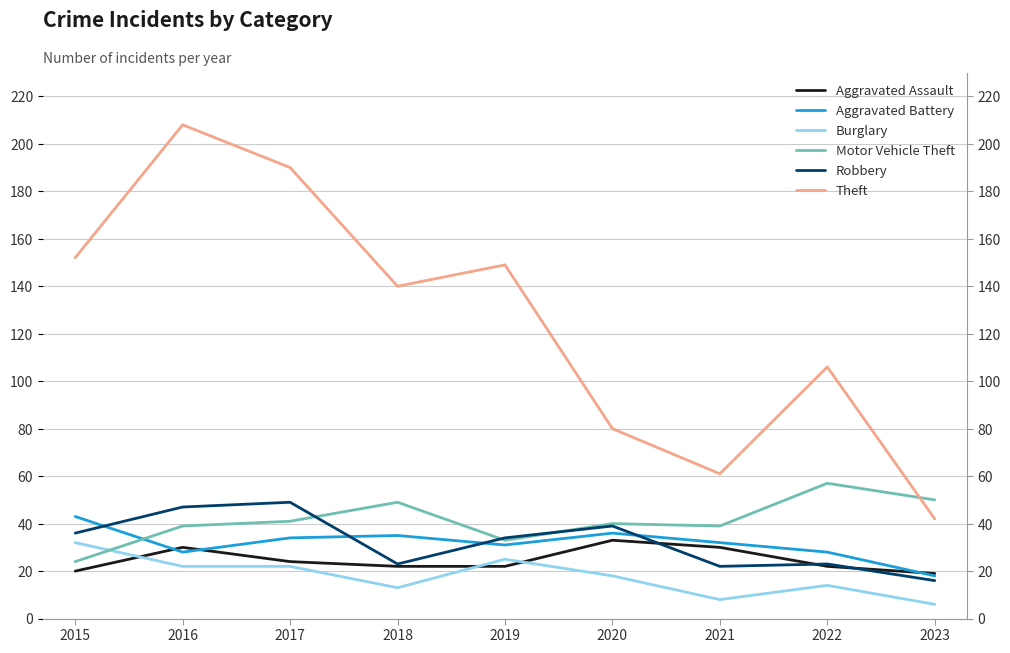

At which category does Robbery reach its first local valley?

2018